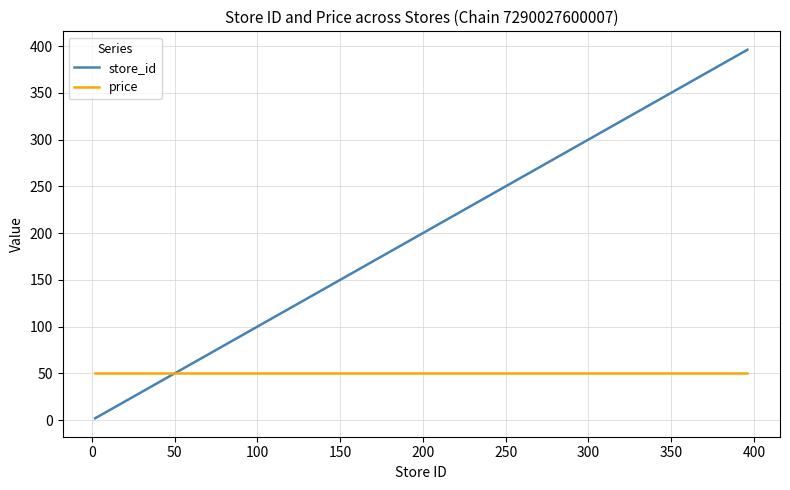

Which series has the widest spread of values?

store_id